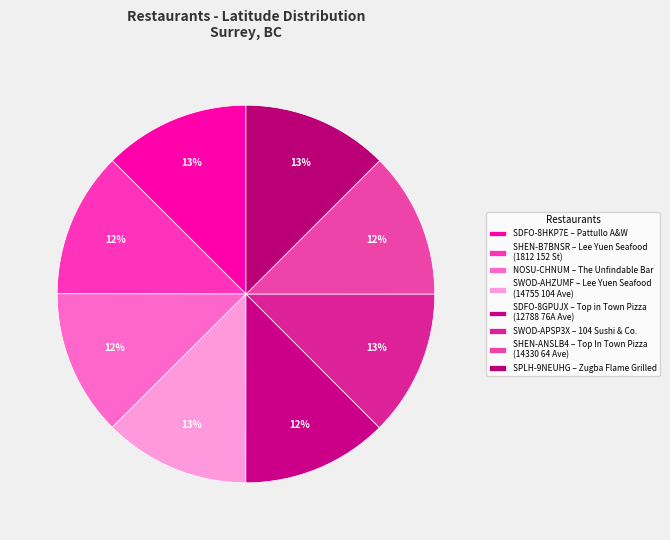

How many slices are in this pie chart?

8